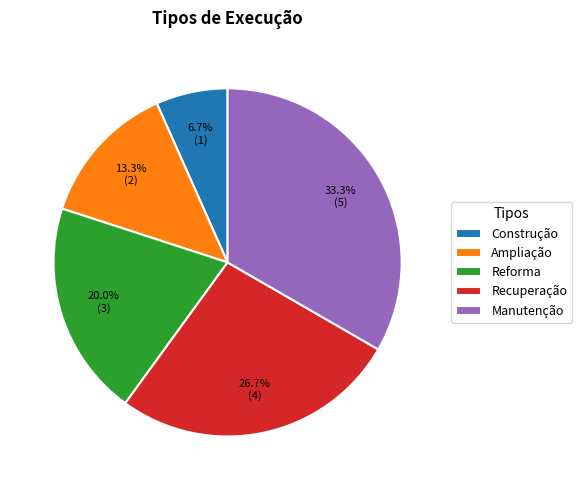

To the nearest percent, what is the average slice percentage?

20%